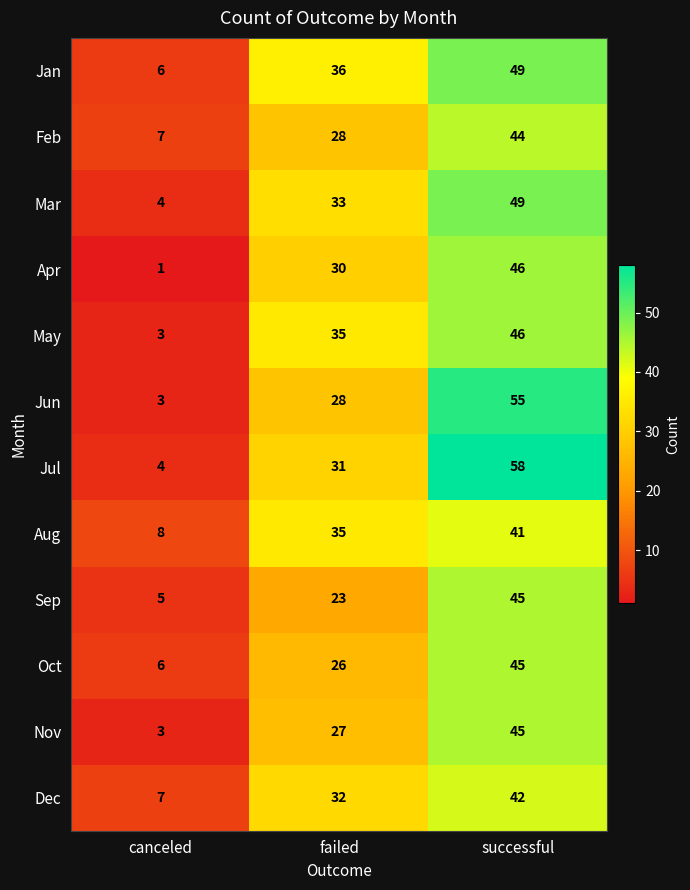

Which series has the largest total across all categories?

Jul